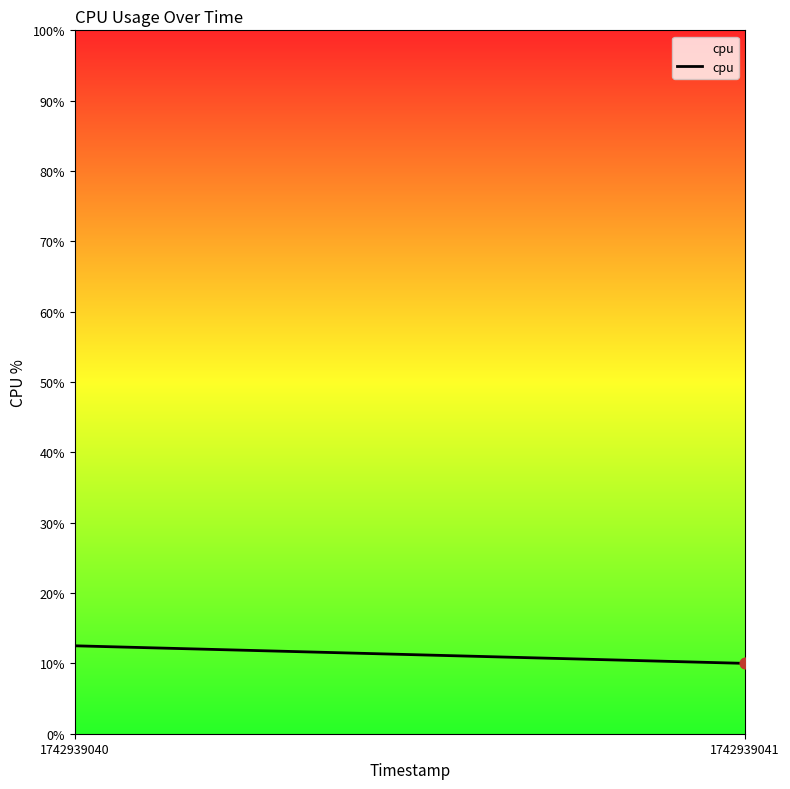

Between 1742939041 and 1742939040, which is larger?

1742939040